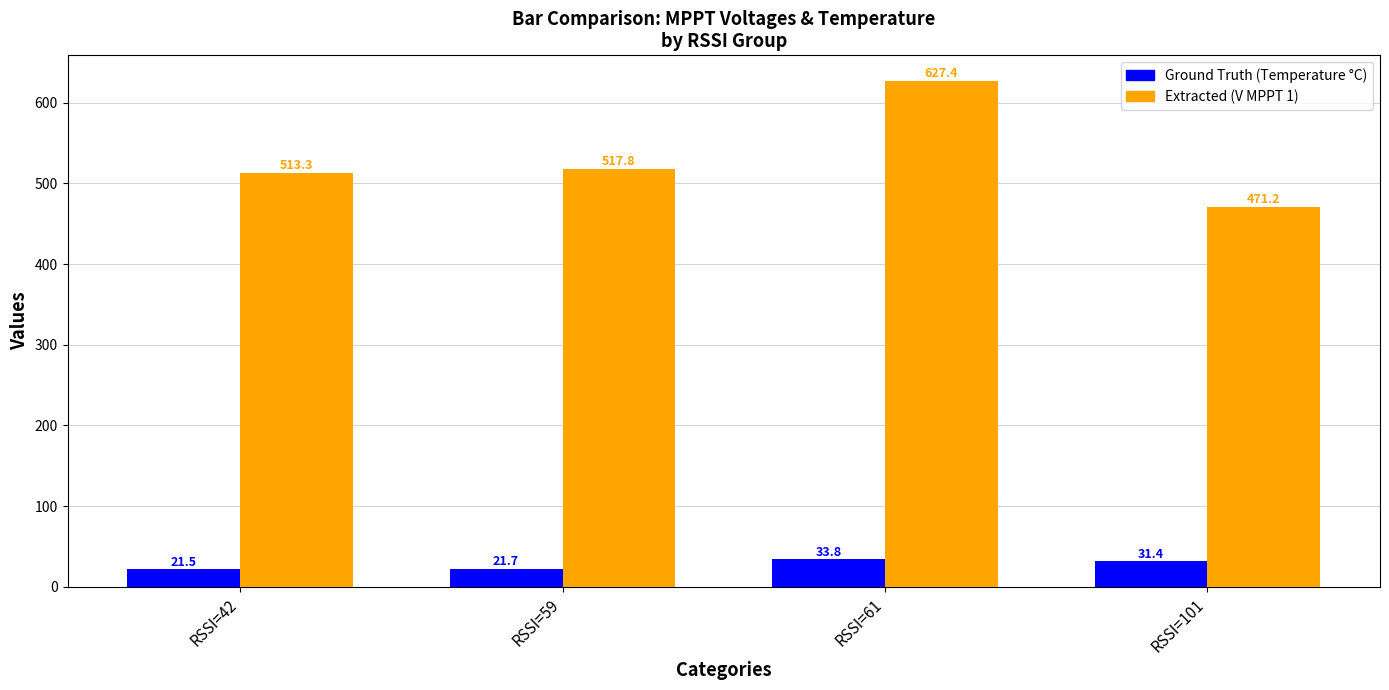

What are all the series names shown in the legend?

Ground Truth (Temperature °C), Extracted (V MPPT 1)